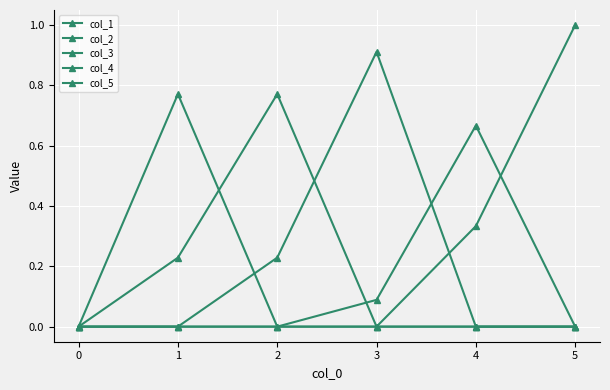

True or false: col_2 has a value of 1.3 at 2.

False